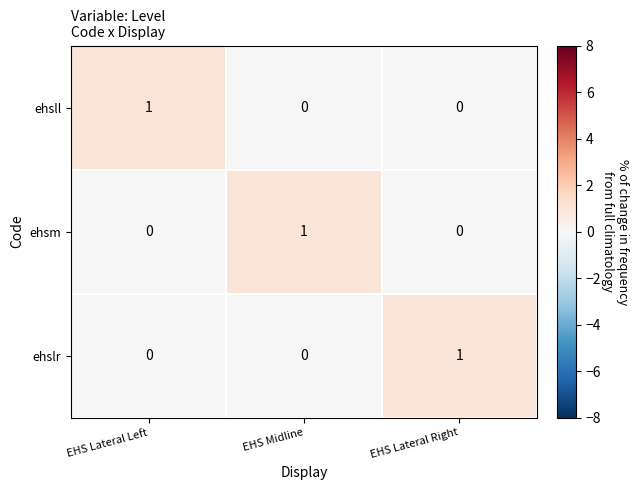

Count the ehsll values in the range 0 to 1.

3